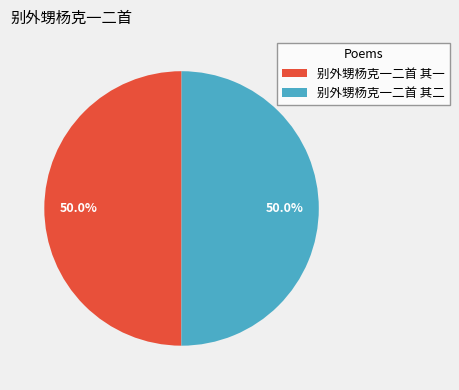

Is it true that 别外甥杨克一二首 其一 is 50% of the pie?

True